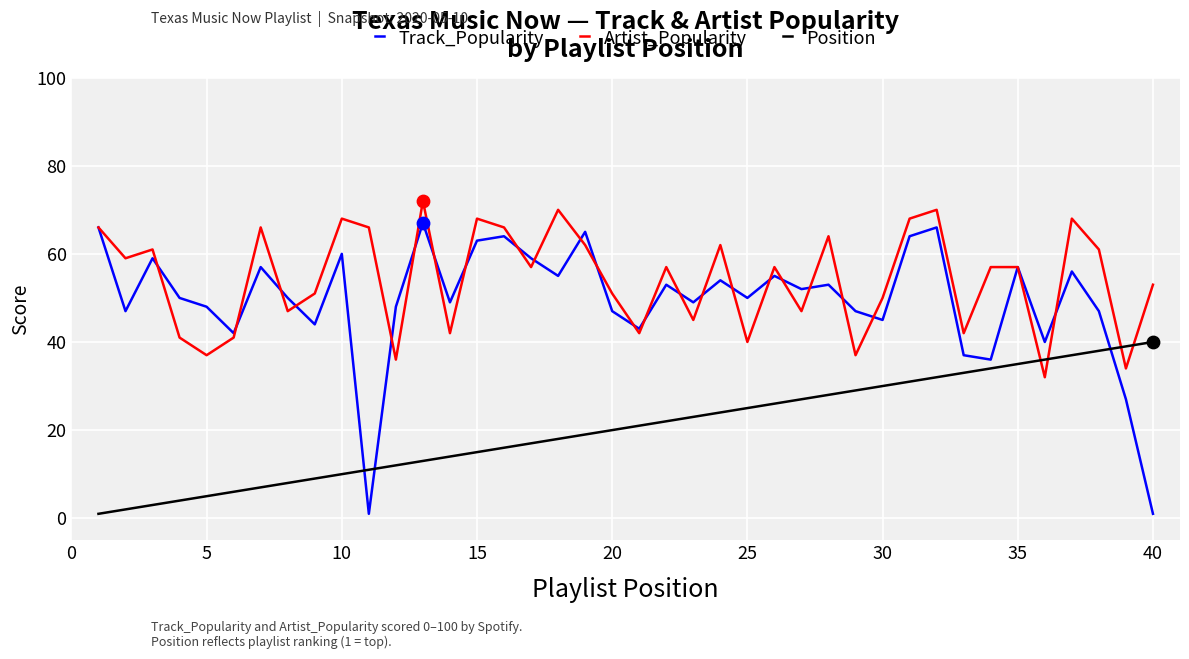

Which series has the widest spread of values?

Track_Popularity